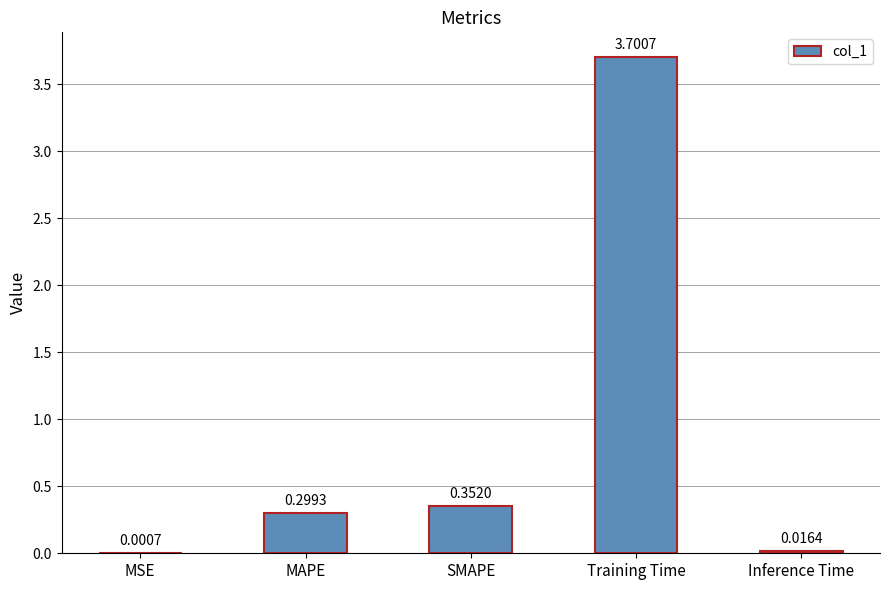

At which category does the chart reach its peak across all series?

Training Time